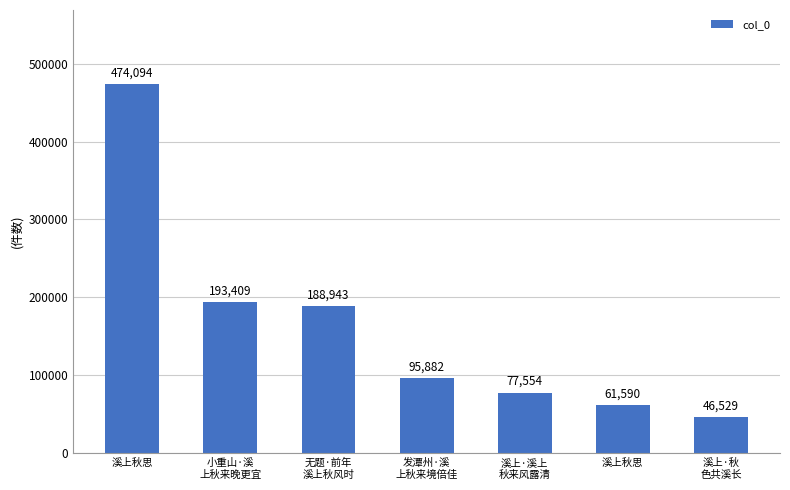

What is the ratio of the value at 溪上·溪上
秋来风露清 to the value at 无题·前年
溪上秋风时?

0.4